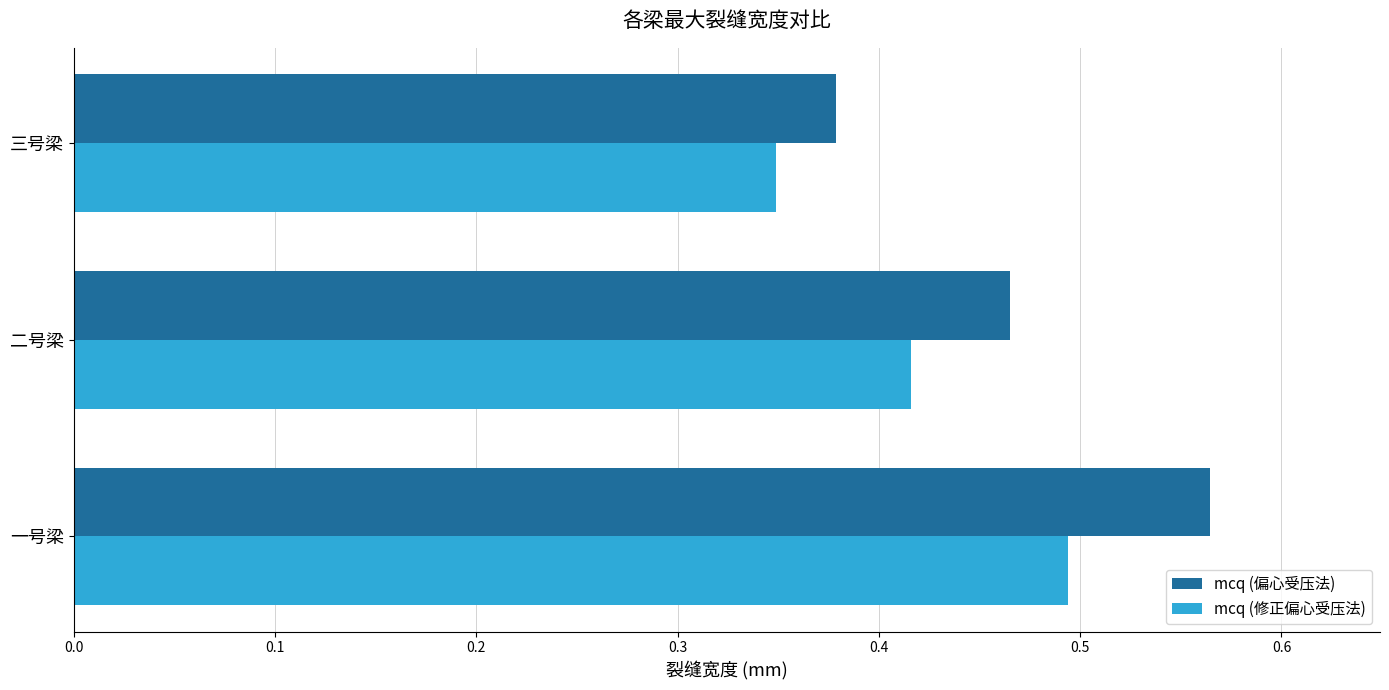

Which label corresponds to the smallest value in the chart?

三号梁